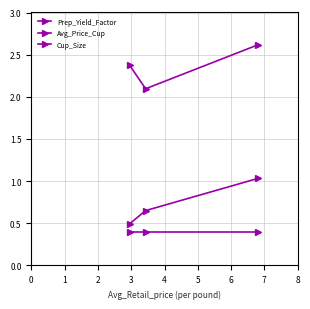

Does the chart display data point markers on the line(s)?

Yes